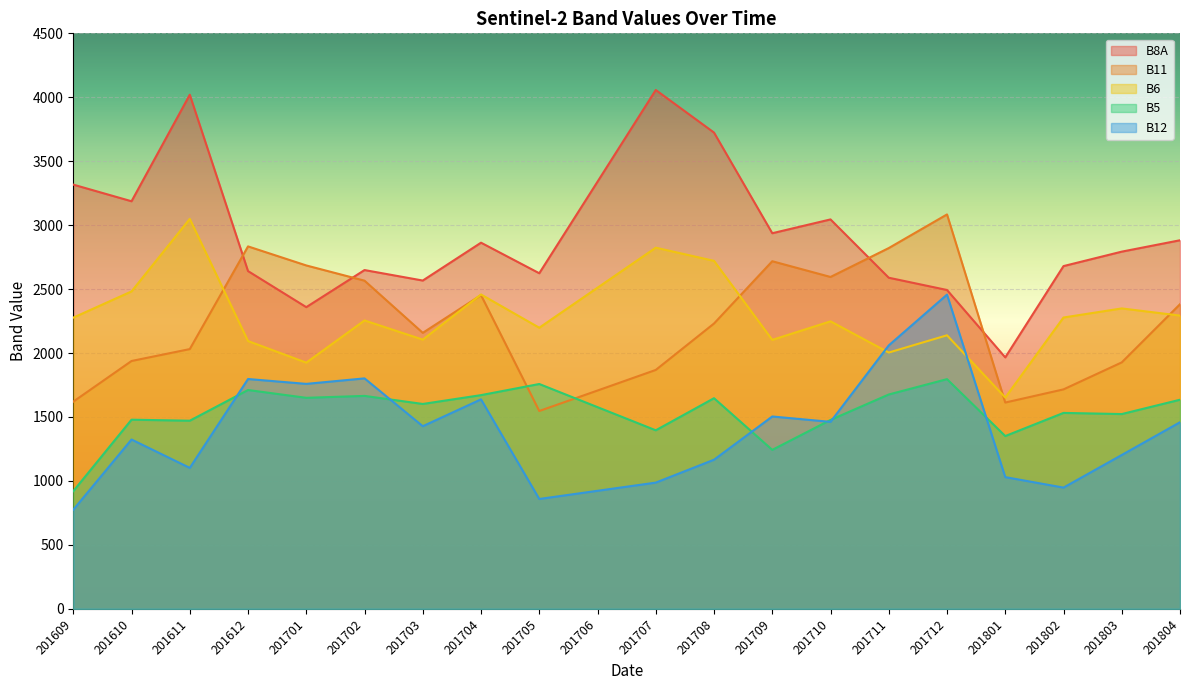

Which series has the largest total across all categories?

B8A